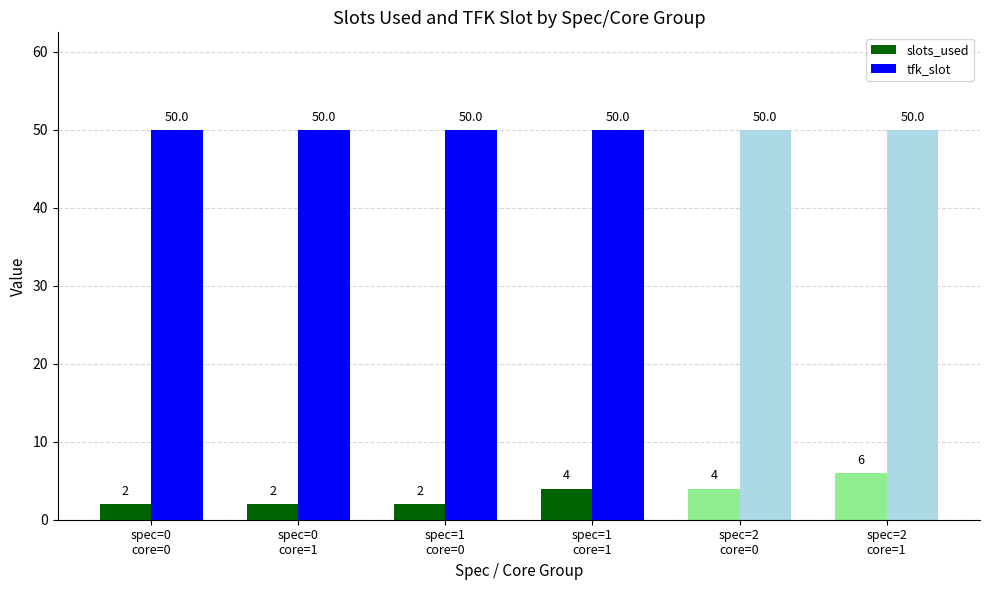

What are all the series names shown in the legend?

slots_used, tfk_slot